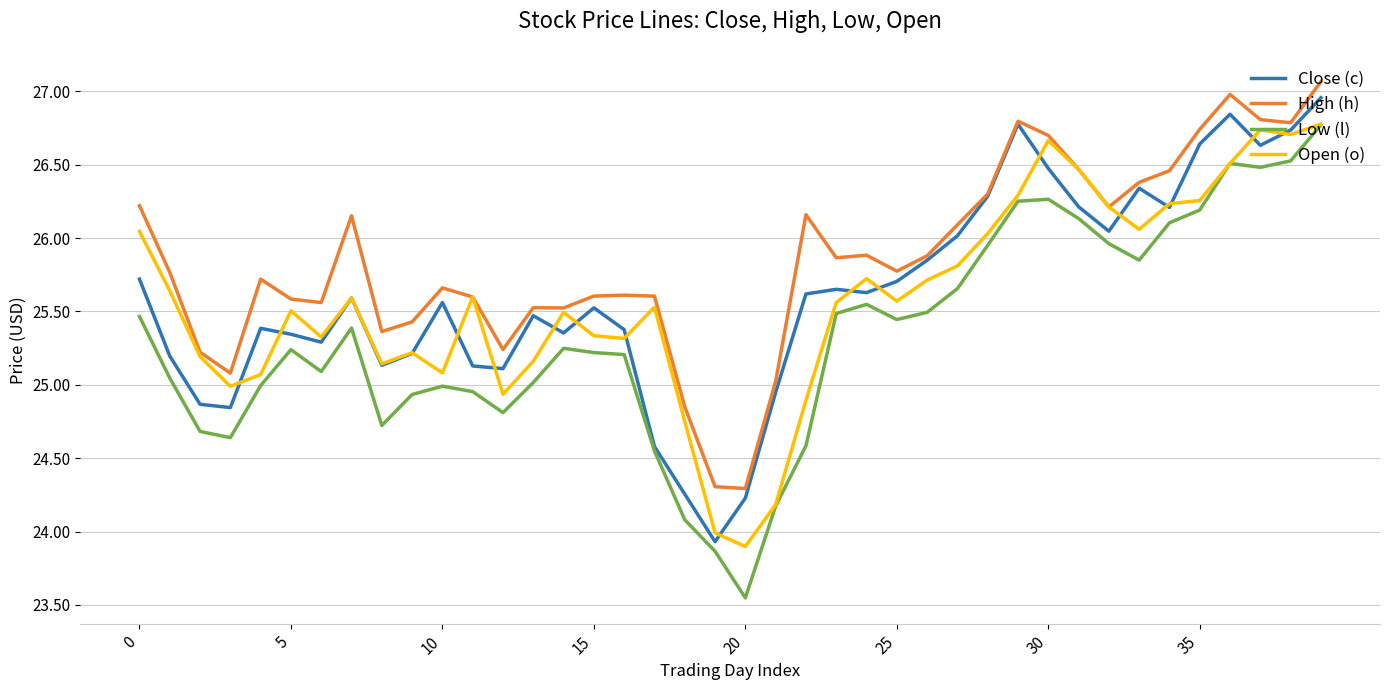

What is the difference between the maximum and minimum values in the Low (l) series?

3.2